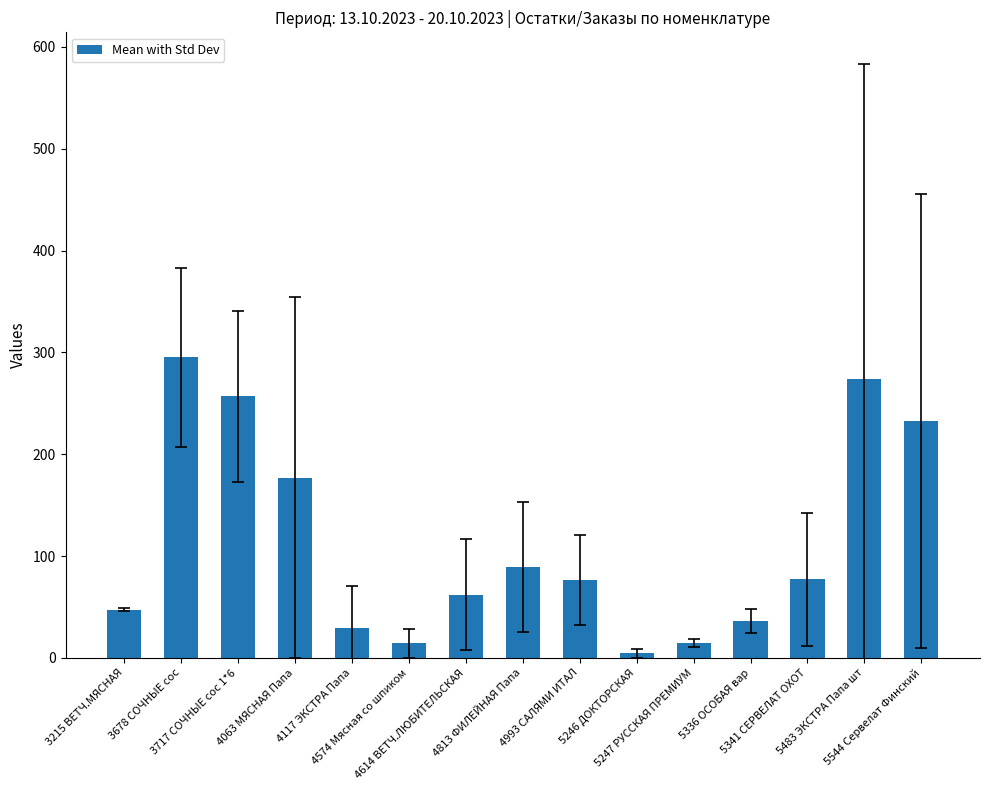

What is the change in value from 3717 СОЧНЫЕ сос 1*6 to 4063 МЯСНАЯ Папа?

-79.7